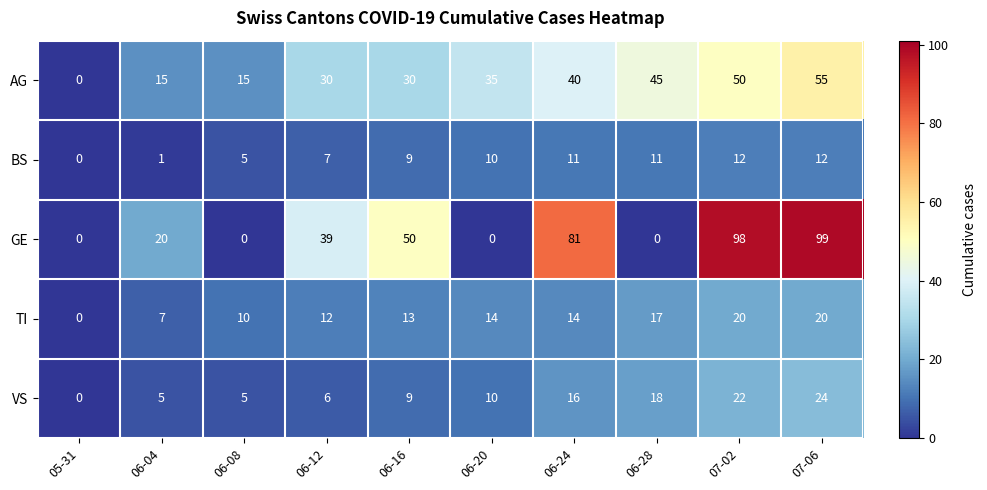

How many series are shown in this chart?

5